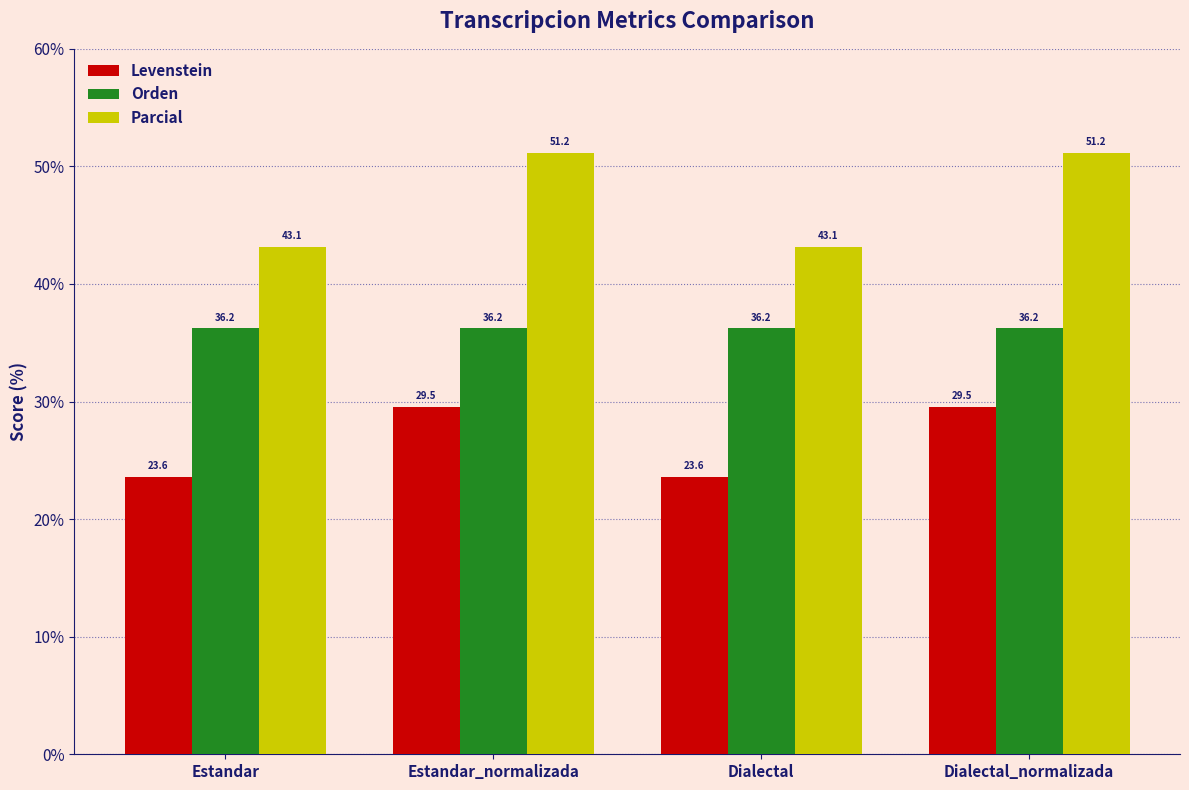

How many bars are there in each group?

3